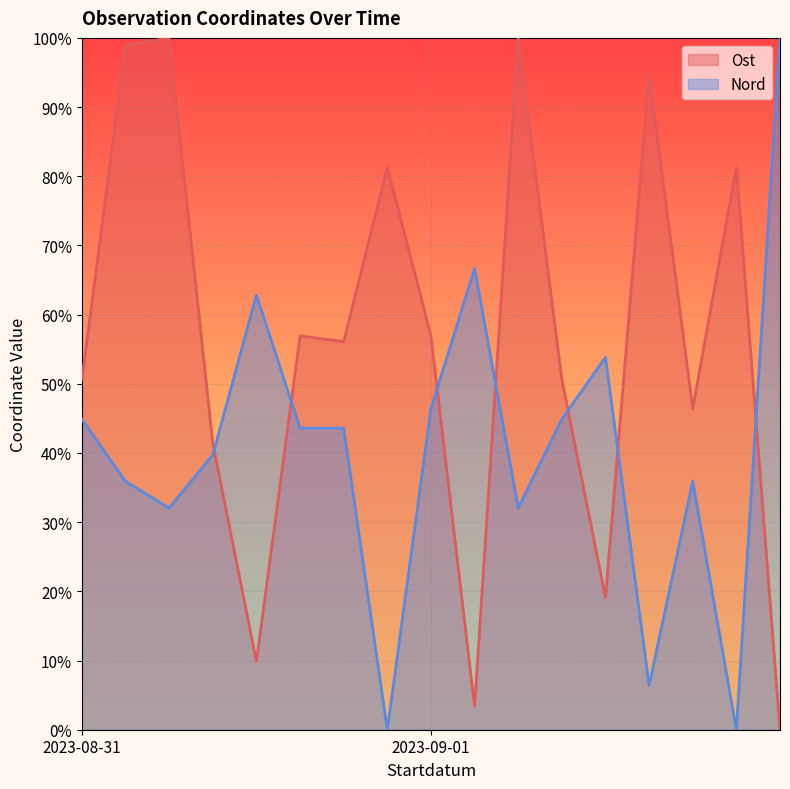

What is the difference between the maximum and minimum values in the Nord series?

100.0